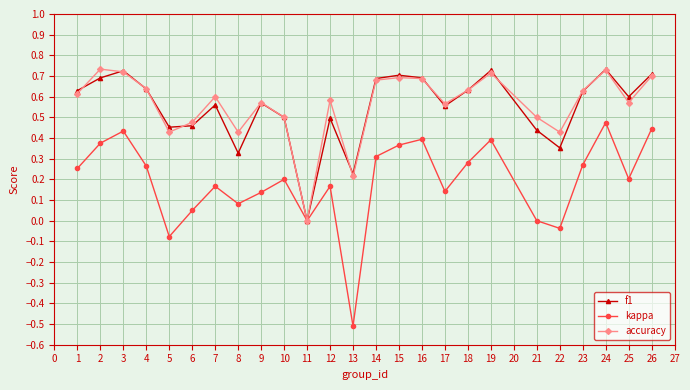

Which series has the largest range (max minus min)?

kappa